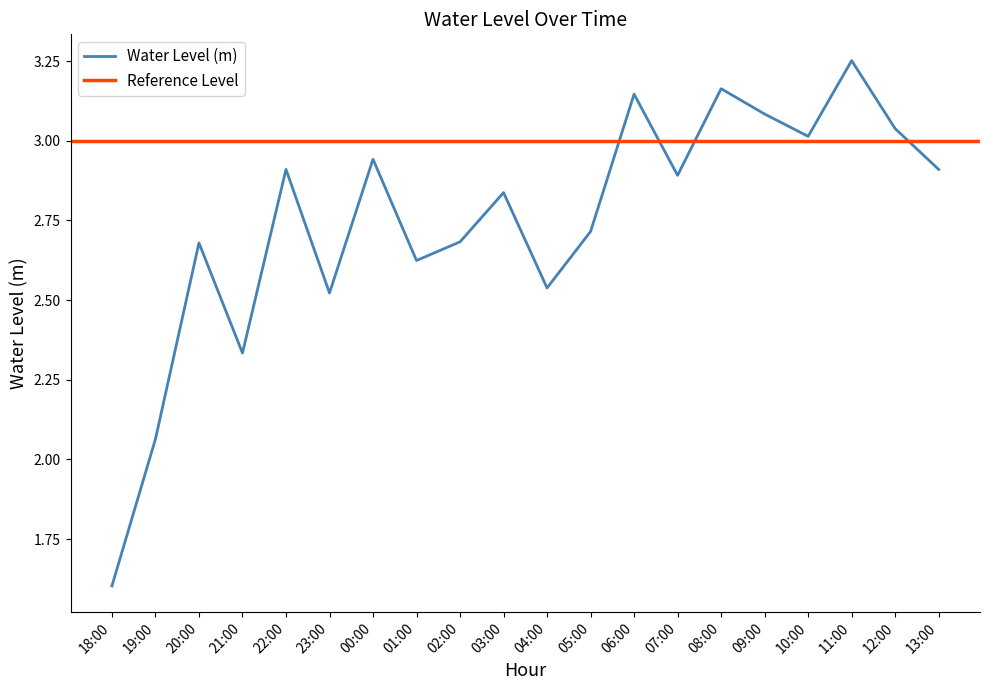

Rank the categories by value from highest to lowest.

11:00, 08:00, 06:00, 09:00, 12:00, 10:00, 00:00, 22:00, 13:00, 07:00, 03:00, 05:00, 02:00, 20:00, 01:00, 04:00, 23:00, 21:00, 19:00, 18:00